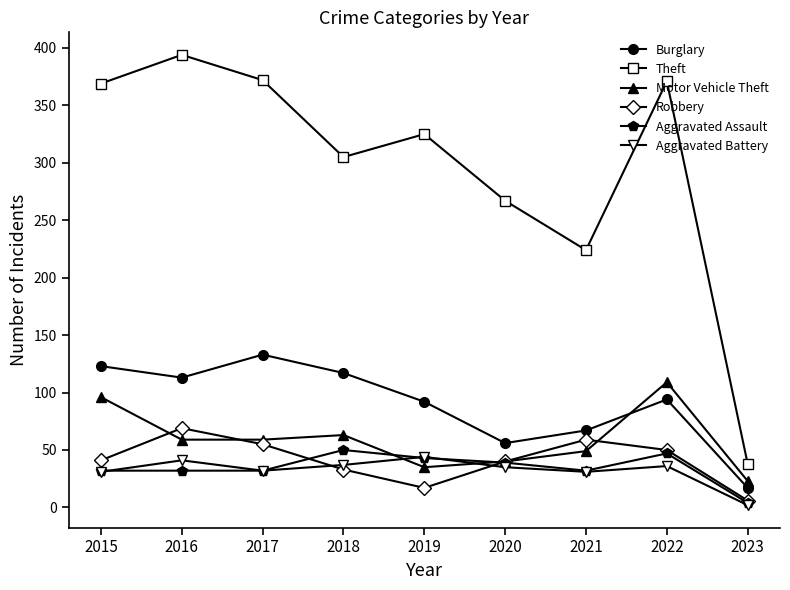

The value of Robbery at 2021 is 59. True or false?

True